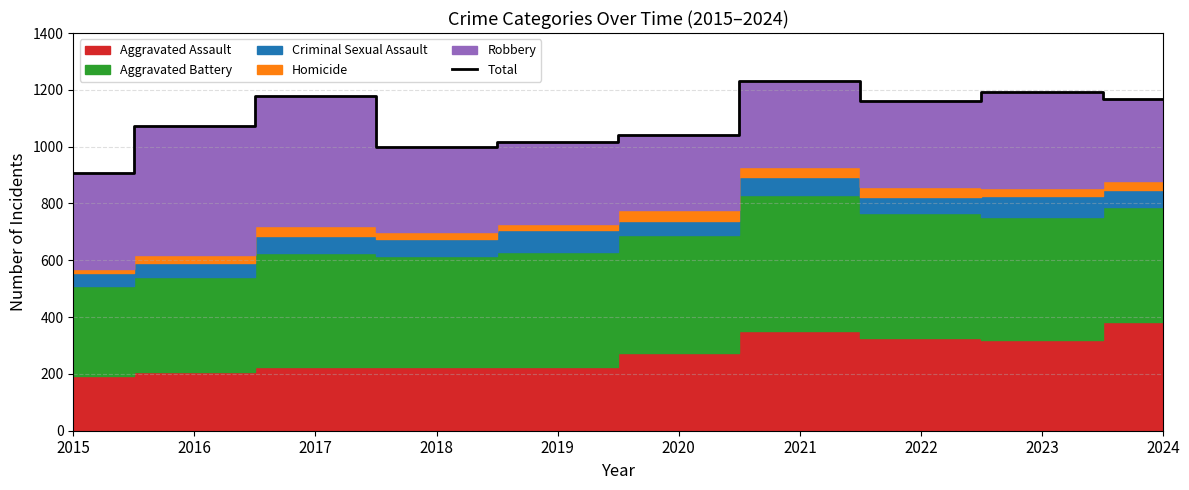

Rank the categories by value from lowest to highest.

2015, 2018, 2019, 2020, 2016, 2022, 2024, 2017, 2023, 2021